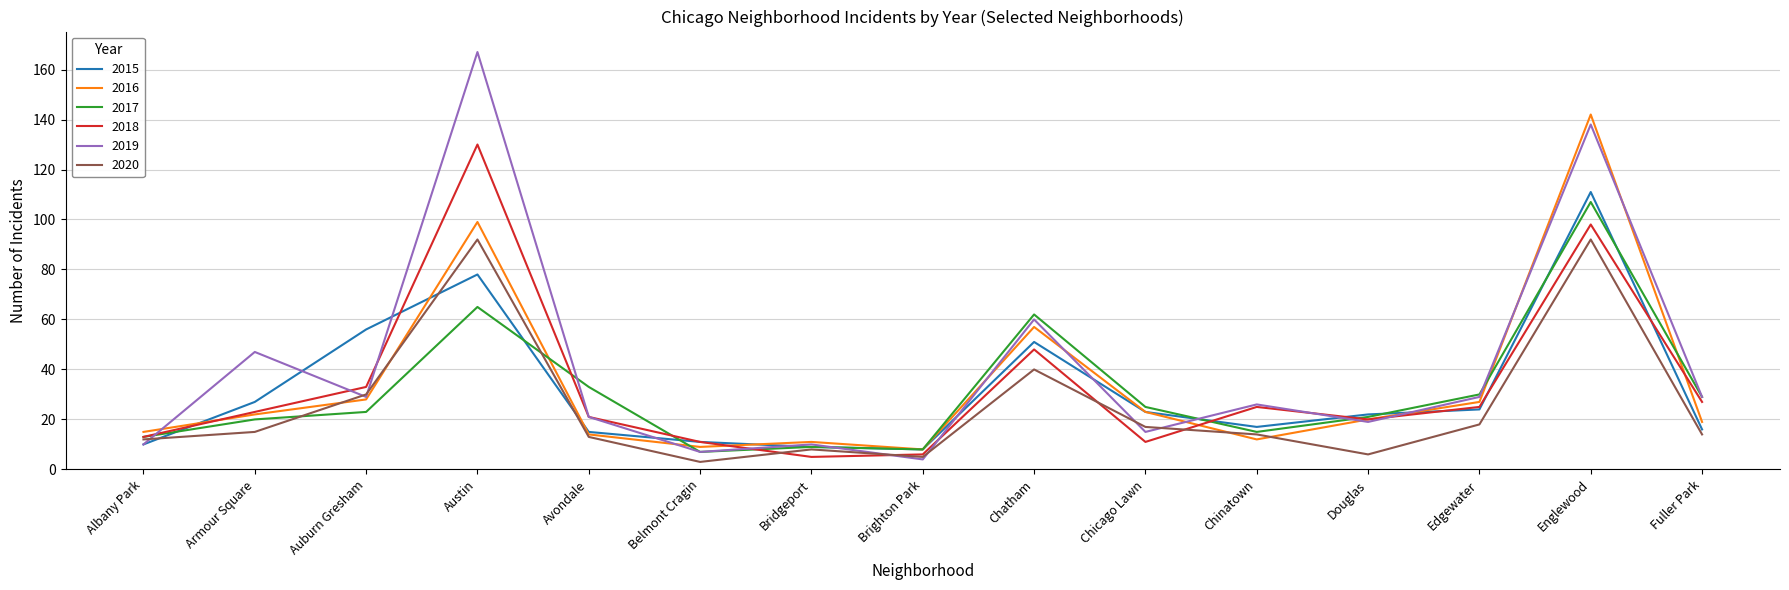

What is the difference between the maximum and minimum values in the 2017 series?

100